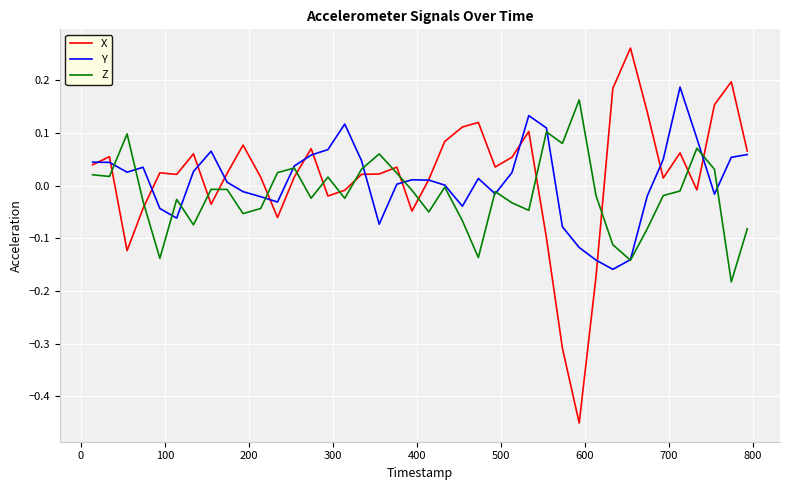

Which series has the widest spread of values?

X